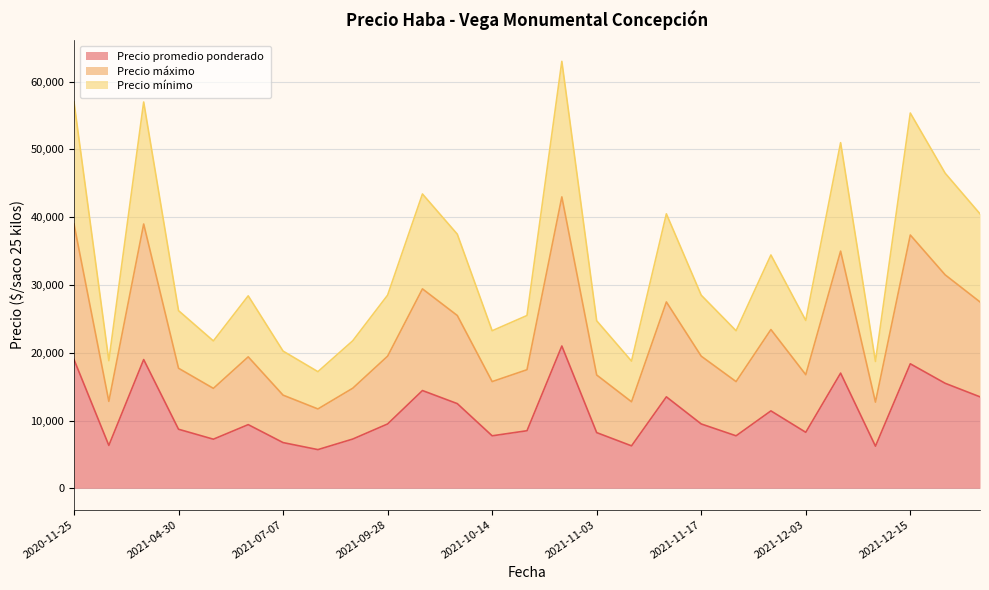

Reading left to right, extract all data points from this chart.

Precio promedio ponderado: 2020-11-25=19000	2020-11-27=6333	2020-12-23=19000	2021-04-30=8719	2021-05-19=7250	2021-06-04=9400	2021-07-07=6750	2021-09-15=5714	2021-09-22=7273	2021-09-28=9500	2021-10-07=14429	2021-10-13=12500	2021-10-14=7750	2021-10-28=8500	2021-10-29=21000	2021-11-03=8222	2021-11-05=6269	2021-11-09=13500	2021-11-17=9500	2021-11-23=7750	2021-11-26=11429	2021-12-03=8267	2021-12-07=17000	2021-12-10=6222	2021-12-15=18375	2022-04-22=15500	2022-05-11=13500
Precio máximo: 2020-11-25=39000	2020-11-27=12833	2020-12-23=39000	2021-04-30=17719	2021-05-19=14750	2021-06-04=19400	2021-07-07=13750	2021-09-15=11714	2021-09-22=14773	2021-09-28=19500	2021-10-07=29429	2021-10-13=25500	2021-10-14=15750	2021-10-28=17500	2021-10-29=43000	2021-11-03=16722	2021-11-05=12769	2021-11-09=27500	2021-11-17=19500	2021-11-23=15750	2021-11-26=23429	2021-12-03=16767	2021-12-07=35000	2021-12-10=12722	2021-12-15=37375	2022-04-22=31500	2022-05-11=27500
Precio mínimo: 2020-11-25=57000	2020-11-27=18833	2020-12-23=57000	2021-04-30=26219	2021-05-19=21750	2021-06-04=28400	2021-07-07=20250	2021-09-15=17214	2021-09-22=21773	2021-09-28=28500	2021-10-07=43429	2021-10-13=37500	2021-10-14=23250	2021-10-28=25500	2021-10-29=63000	2021-11-03=24722	2021-11-05=18769	2021-11-09=40500	2021-11-17=28500	2021-11-23=23250	2021-11-26=34429	2021-12-03=24767	2021-12-07=51000	2021-12-10=18722	2021-12-15=55375	2022-04-22=46500	2022-05-11=40500